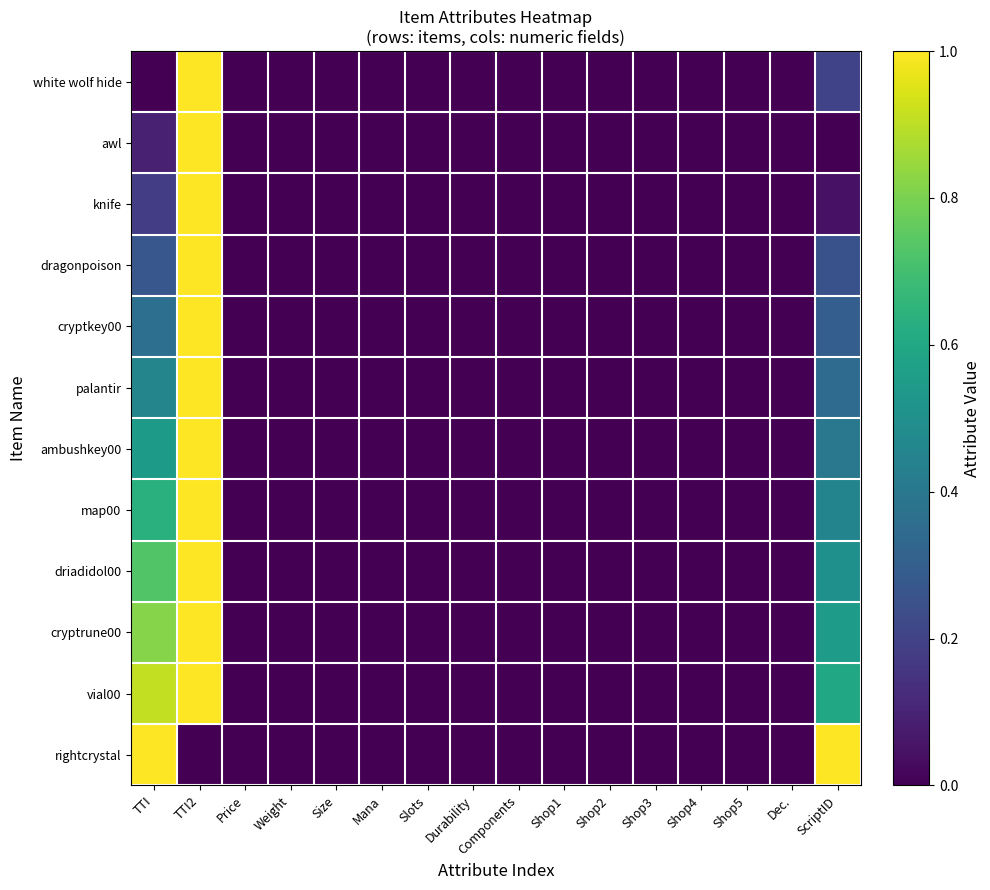

Reading left to right, list all the values displayed in this chart.

white wolf hide: TTI=0.0	TTI2=1.0	Price=0.0	Weight=0.0	Size=0.0	Mana=0.0	Slots=0.0	Durability=0.0	Components=0.0	Shop1=0.0	Shop2=0.0	Shop3=0.0	Shop4=0.0	Shop5=0.0	Dec.=0.0	ScriptID=0.2
awl: TTI=0.1	TTI2=1.0	Price=0.0	Weight=0.0	Size=0.0	Mana=0.0	Slots=0.0	Durability=0.0	Components=0.0	Shop1=0.0	Shop2=0.0	Shop3=0.0	Shop4=0.0	Shop5=0.0	Dec.=0.0	ScriptID=0.0
knife: TTI=0.2	TTI2=1.0	Price=0.0	Weight=0.0	Size=0.0	Mana=0.0	Slots=0.0	Durability=0.0	Components=0.0	Shop1=0.0	Shop2=0.0	Shop3=0.0	Shop4=0.0	Shop5=0.0	Dec.=0.0	ScriptID=0.1
dragonpoison: TTI=0.3	TTI2=1.0	Price=0.0	Weight=0.0	Size=0.0	Mana=0.0	Slots=0.0	Durability=0.0	Components=0.0	Shop1=0.0	Shop2=0.0	Shop3=0.0	Shop4=0.0	Shop5=0.0	Dec.=0.0	ScriptID=0.2
cryptkey00: TTI=0.4	TTI2=1.0	Price=0.0	Weight=0.0	Size=0.0	Mana=0.0	Slots=0.0	Durability=0.0	Components=0.0	Shop1=0.0	Shop2=0.0	Shop3=0.0	Shop4=0.0	Shop5=0.0	Dec.=0.0	ScriptID=0.3
palantir: TTI=0.5	TTI2=1.0	Price=0.0	Weight=0.0	Size=0.0	Mana=0.0	Slots=0.0	Durability=0.0	Components=0.0	Shop1=0.0	Shop2=0.0	Shop3=0.0	Shop4=0.0	Shop5=0.0	Dec.=0.0	ScriptID=0.3
ambushkey00: TTI=0.5	TTI2=1.0	Price=0.0	Weight=0.0	Size=0.0	Mana=0.0	Slots=0.0	Durability=0.0	Components=0.0	Shop1=0.0	Shop2=0.0	Shop3=0.0	Shop4=0.0	Shop5=0.0	Dec.=0.0	ScriptID=0.4
map00: TTI=0.6	TTI2=1.0	Price=0.0	Weight=0.0	Size=0.0	Mana=0.0	Slots=0.0	Durability=0.0	Components=0.0	Shop1=0.0	Shop2=0.0	Shop3=0.0	Shop4=0.0	Shop5=0.0	Dec.=0.0	ScriptID=0.5
driadidol00: TTI=0.7	TTI2=1.0	Price=0.0	Weight=0.0	Size=0.0	Mana=0.0	Slots=0.0	Durability=0.0	Components=0.0	Shop1=0.0	Shop2=0.0	Shop3=0.0	Shop4=0.0	Shop5=0.0	Dec.=0.0	ScriptID=0.5
cryptrune00: TTI=0.8	TTI2=1.0	Price=0.0	Weight=0.0	Size=0.0	Mana=0.0	Slots=0.0	Durability=0.0	Components=0.0	Shop1=0.0	Shop2=0.0	Shop3=0.0	Shop4=0.0	Shop5=0.0	Dec.=0.0	ScriptID=0.6
vial00: TTI=0.9	TTI2=1.0	Price=0.0	Weight=0.0	Size=0.0	Mana=0.0	Slots=0.0	Durability=0.0	Components=0.0	Shop1=0.0	Shop2=0.0	Shop3=0.0	Shop4=0.0	Shop5=0.0	Dec.=0.0	ScriptID=0.6
rightcrystal: TTI=1.0	TTI2=0.0	Price=0.0	Weight=0.0	Size=0.0	Mana=0.0	Slots=0.0	Durability=0.0	Components=0.0	Shop1=0.0	Shop2=0.0	Shop3=0.0	Shop4=0.0	Shop5=0.0	Dec.=0.0	ScriptID=1.0